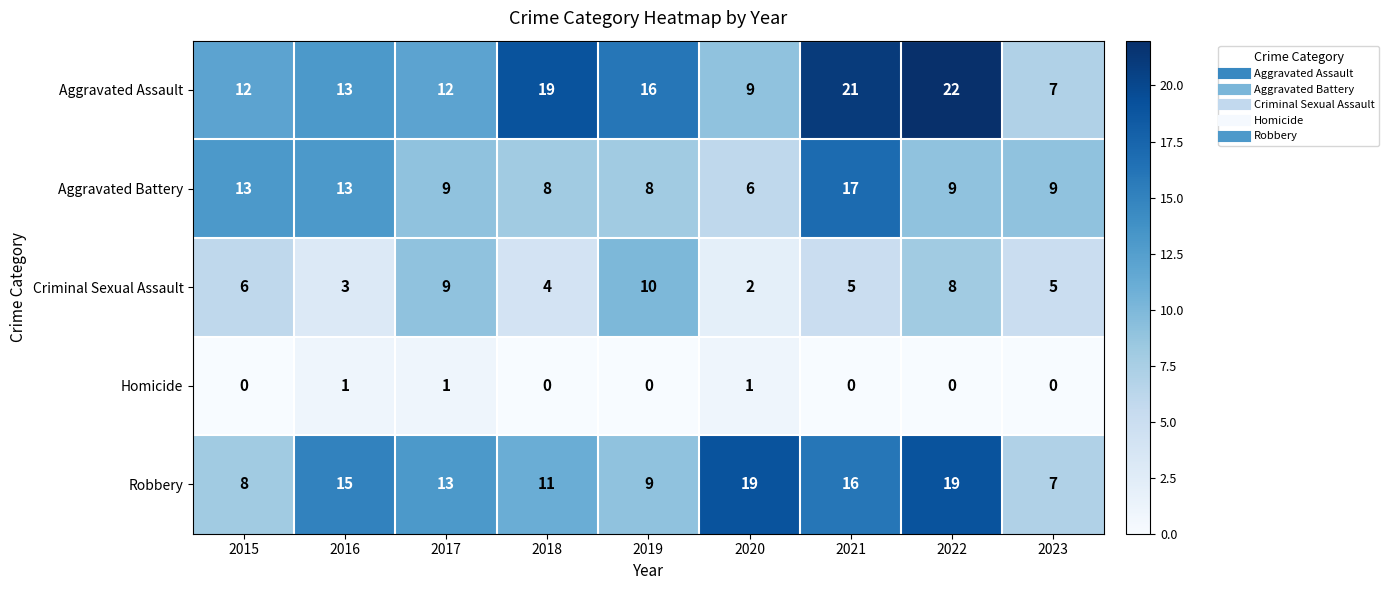

What is the sum of all Aggravated Assault values?

131